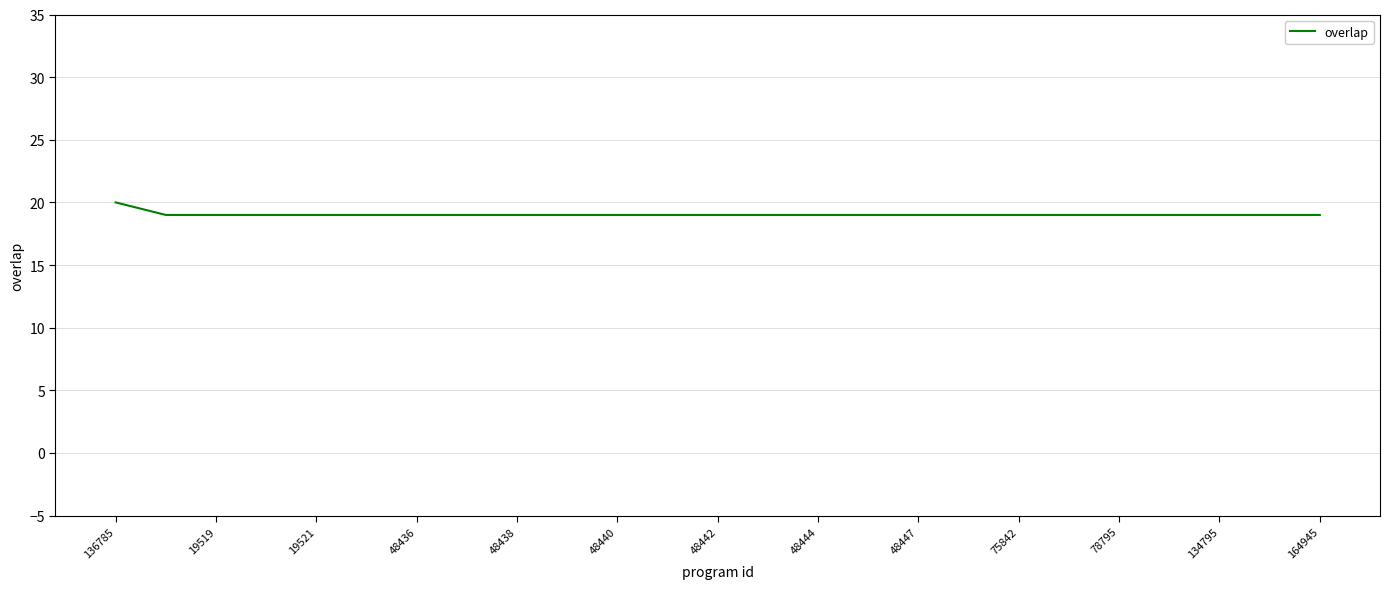

What is the greatest value displayed?

20